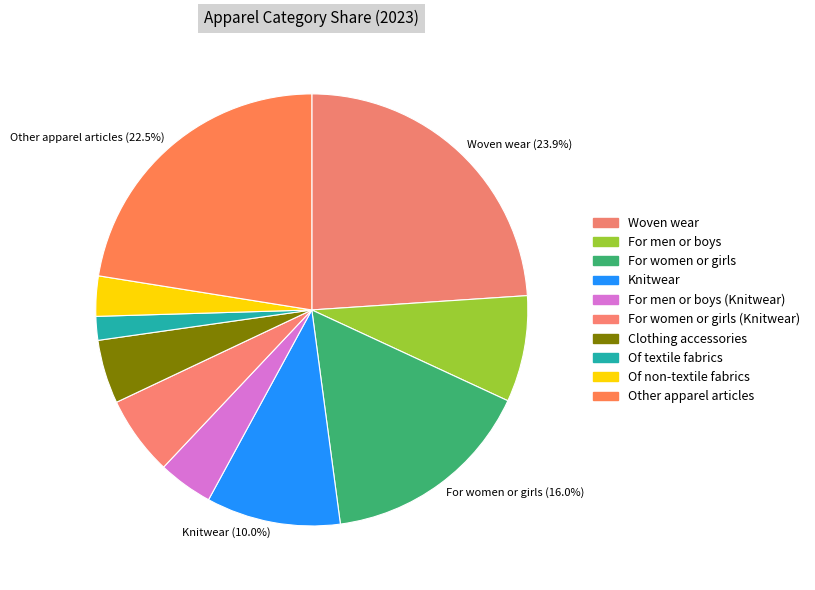

What percentage is NOT represented by Clothing accessories?

95.2%